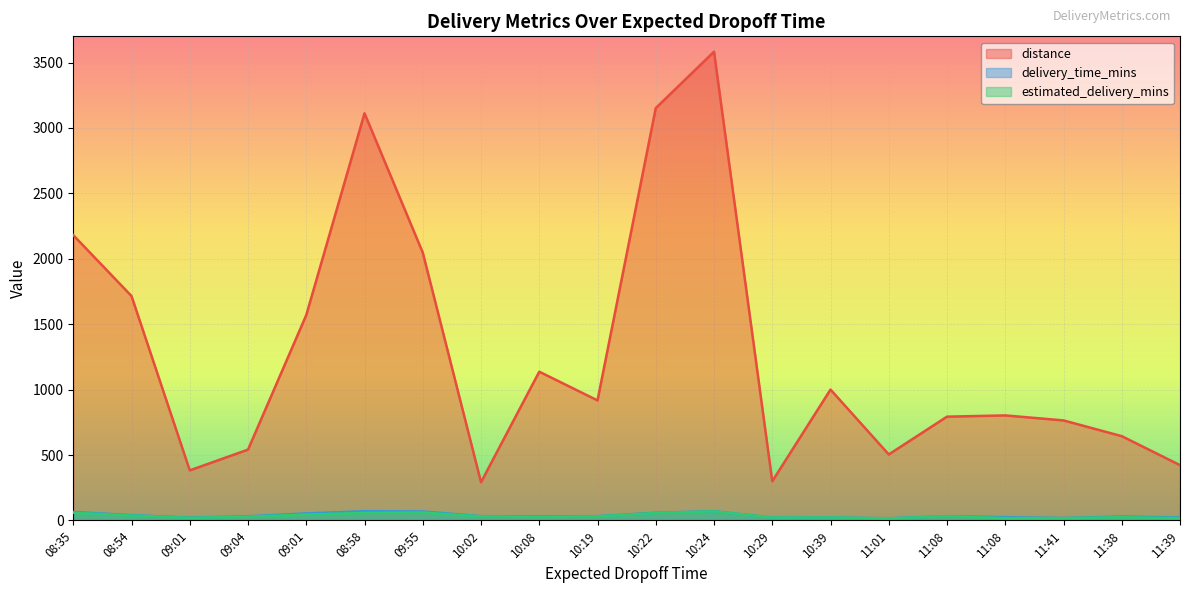

What is the smallest value displayed?

16.0